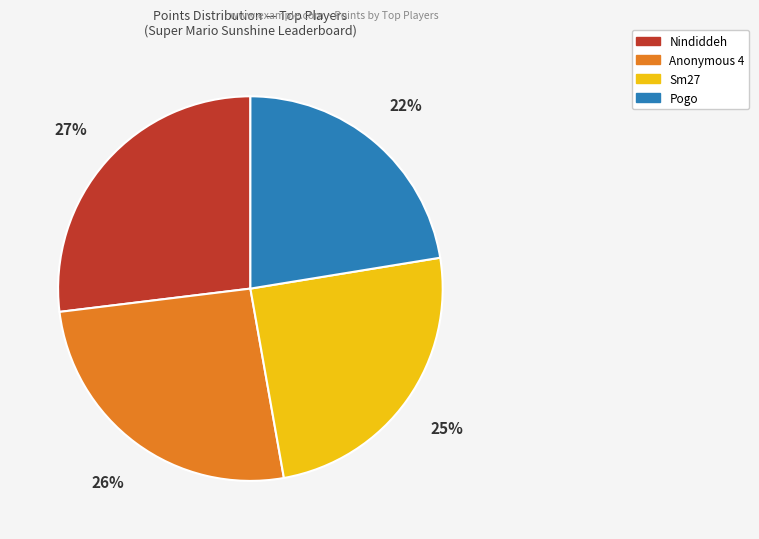

Count the number of slices in the pie.

4